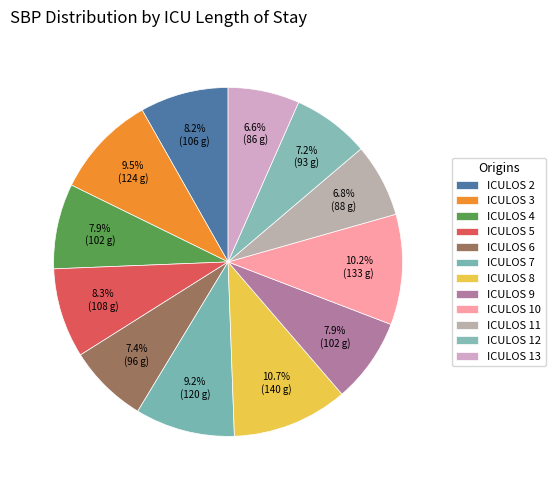

Rank the categories by value from highest to lowest.

8, 10, 3, 7, 5, 2, 4, 9, 6, 12, 11, 13